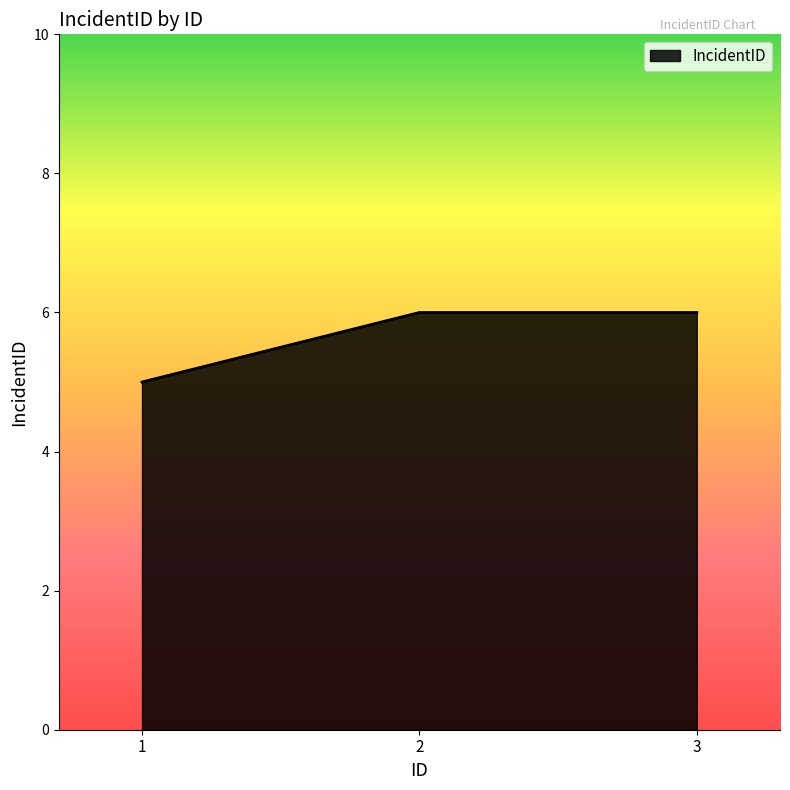

Reading left to right, transcribe all the data shown in this chart.

1=5	2=6	3=6